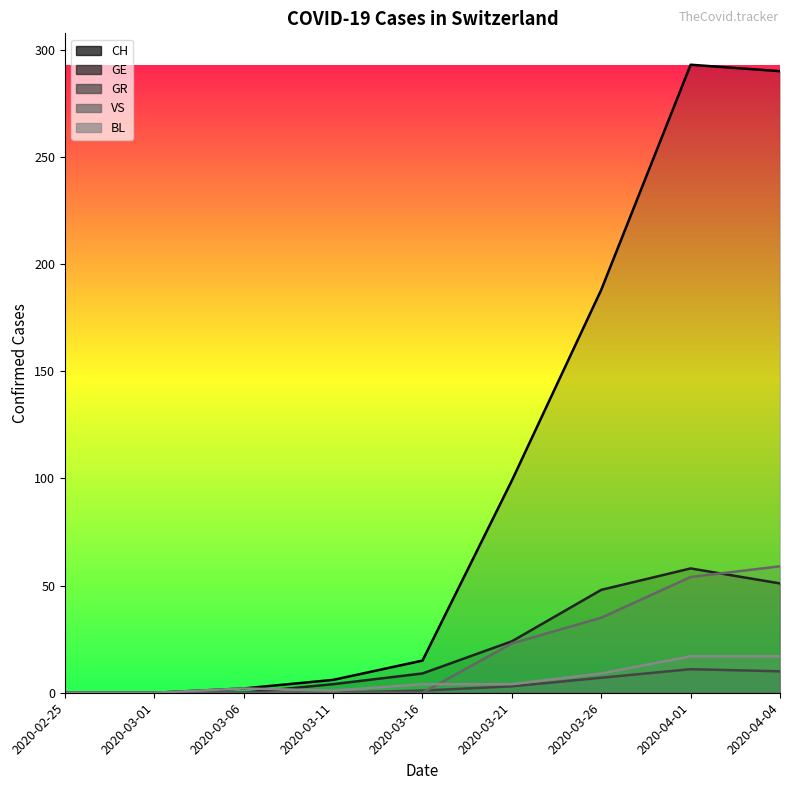

At which category does the chart reach its minimum across all series?

2020-02-25